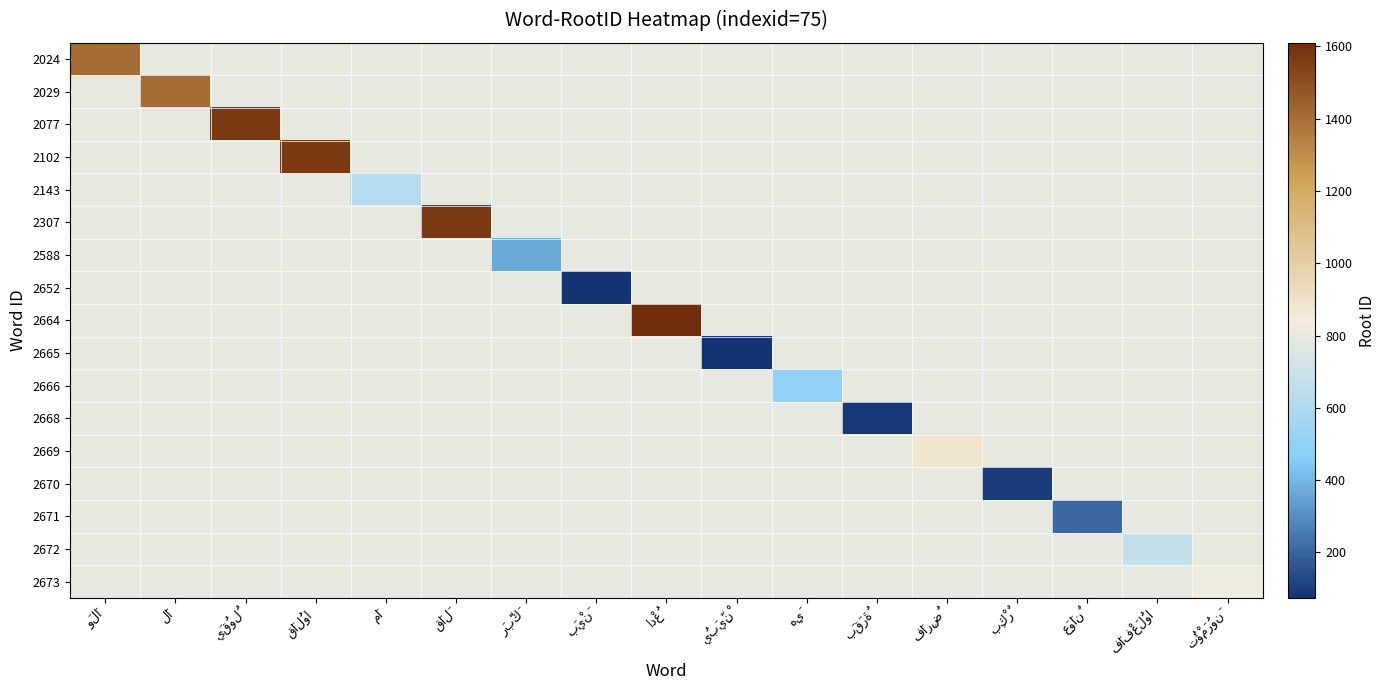

What is the smallest value displayed?

74